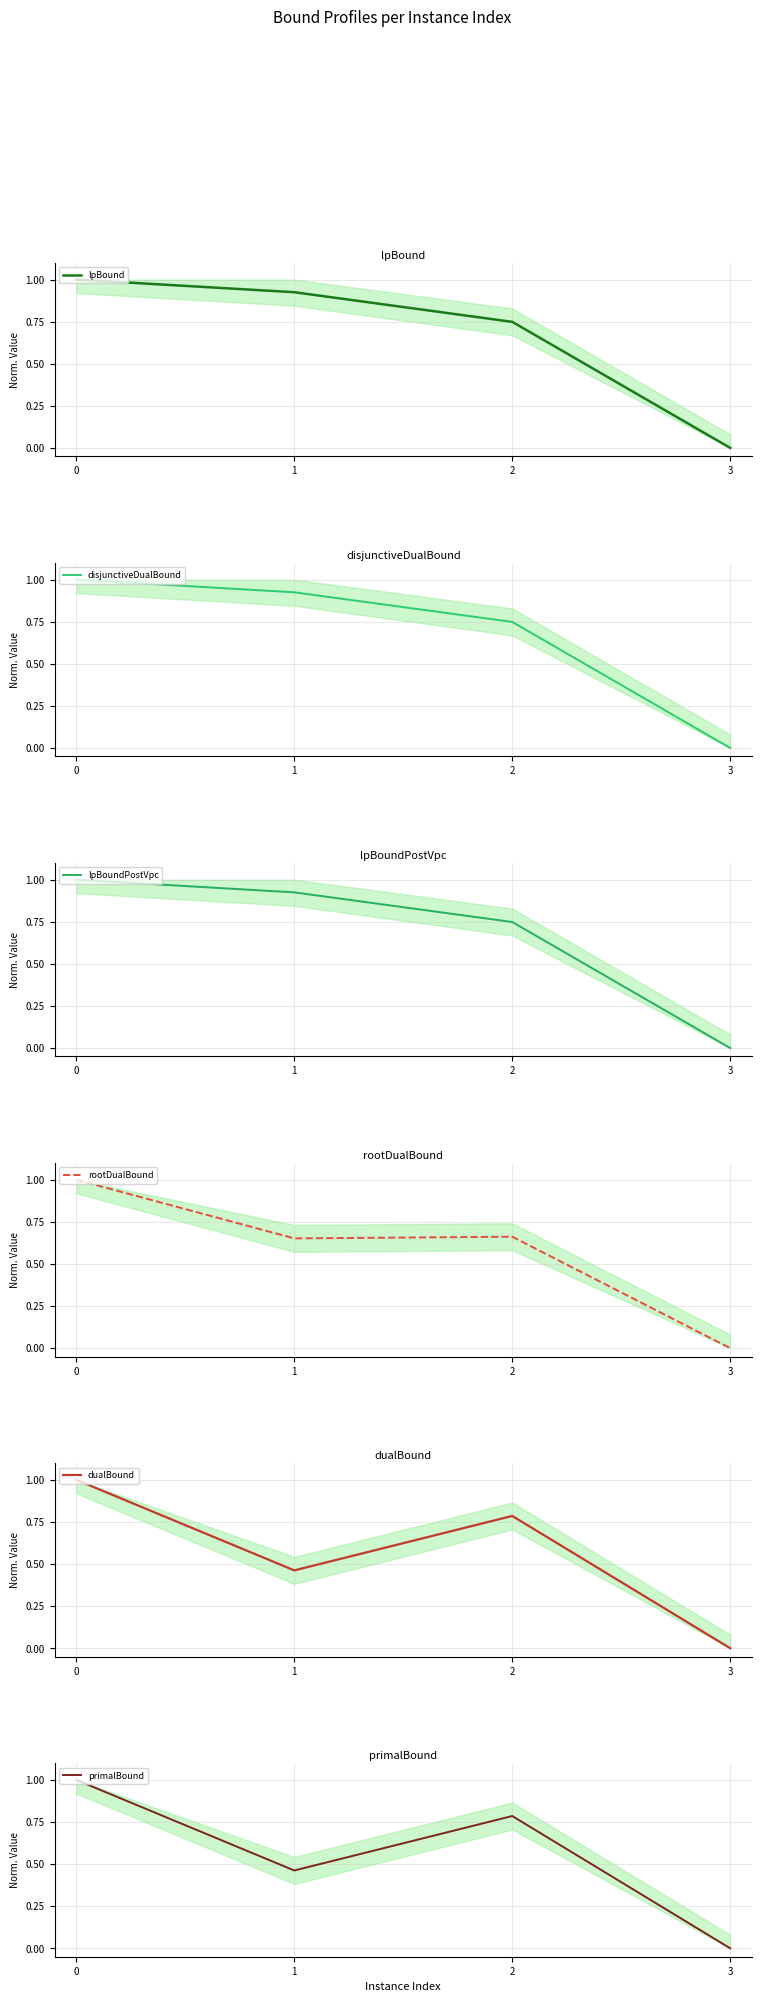

Where is dualBound nearest to the value 0?

3